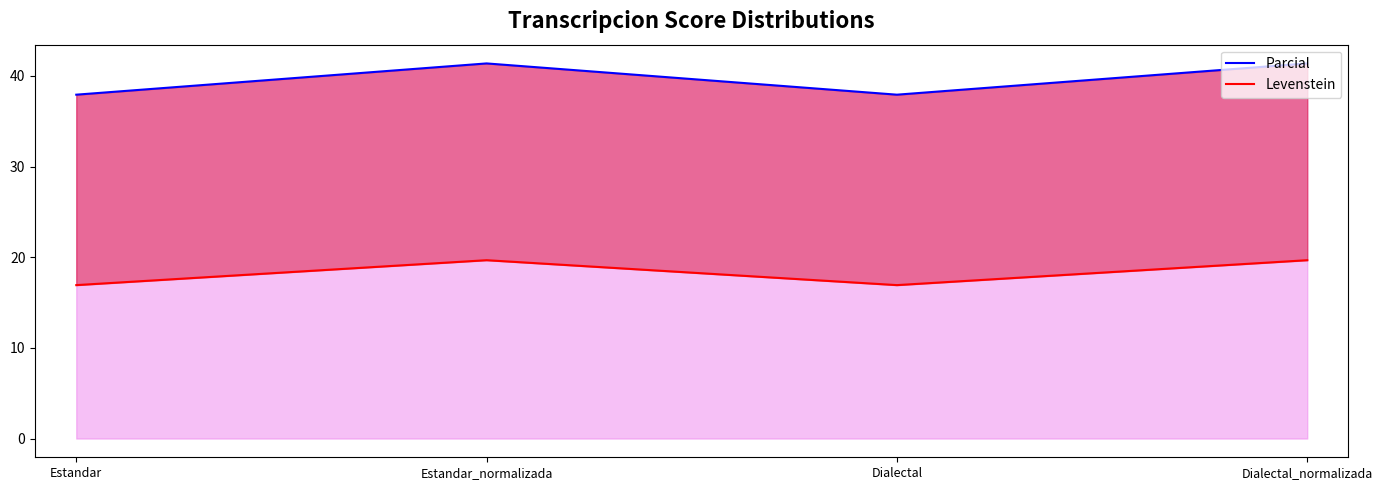

What value does the Parcial series have at Estandar?

37.9